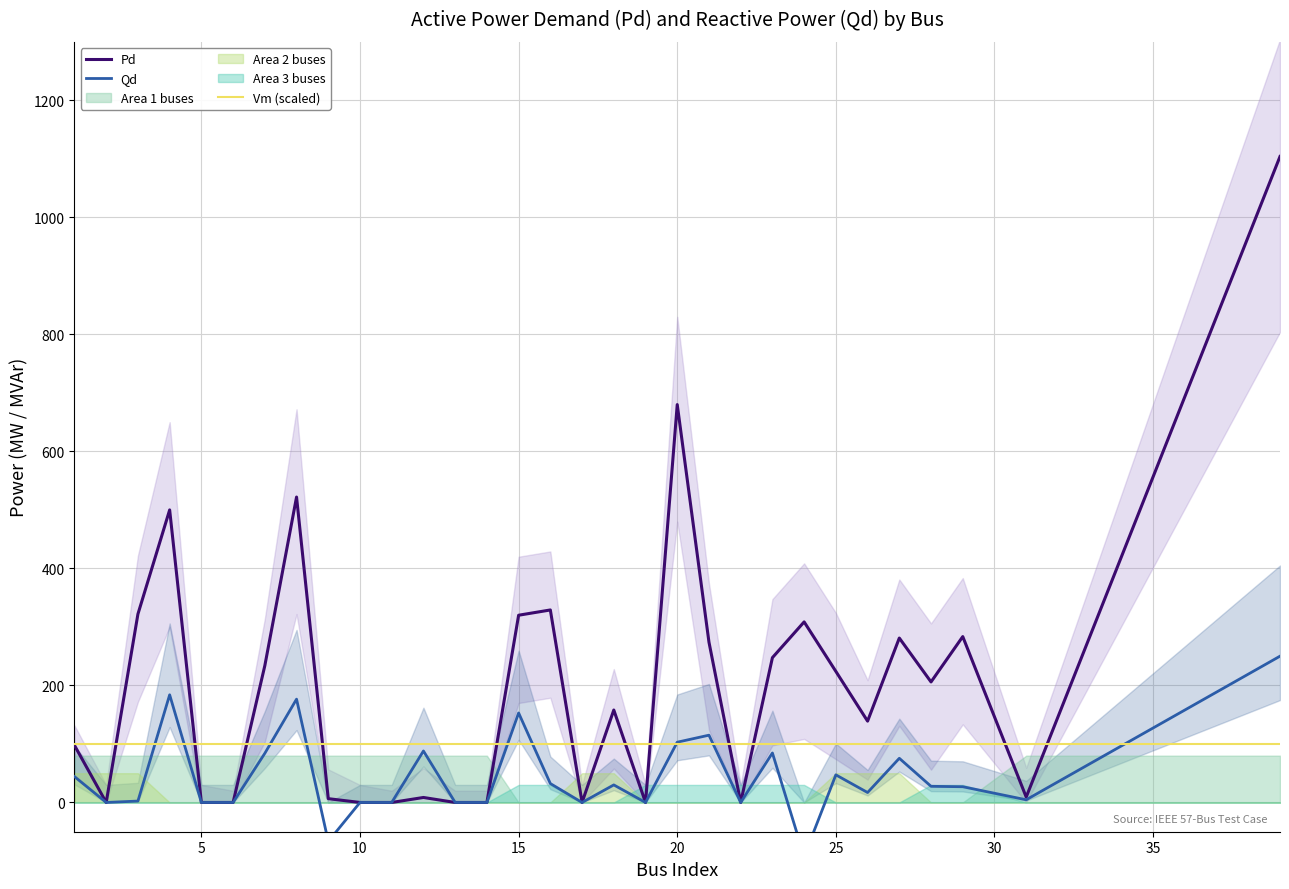

The value of Vm (scaled) at 10 is 178.9. True or false?

False